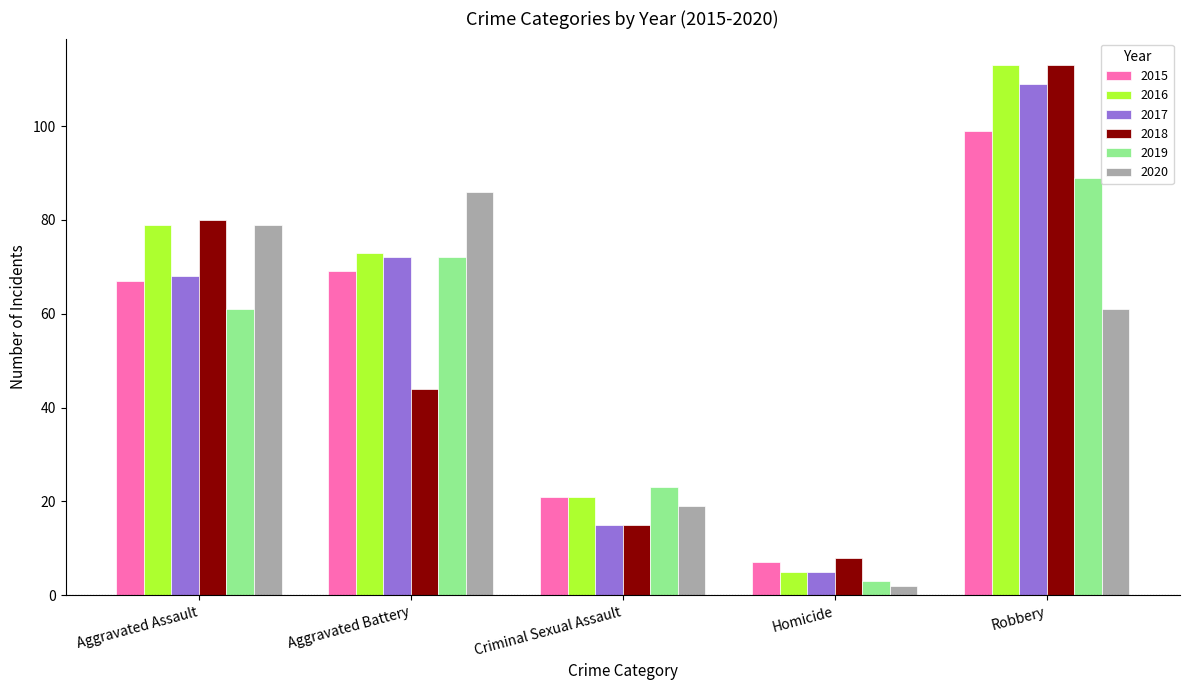

What is the average value of the 2015 series?

53